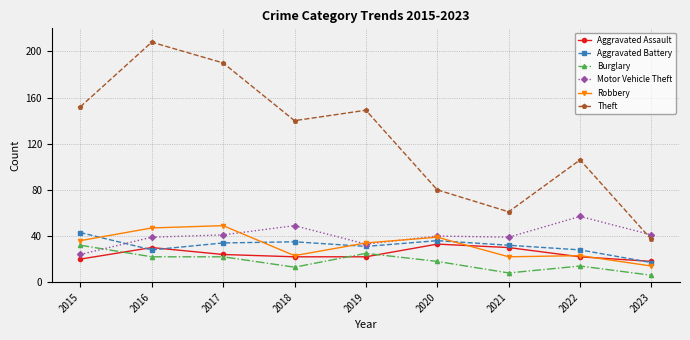

Reading left to right, extract all data points from this chart.

Aggravated Assault: 2015=20	2016=30	2017=24	2018=22	2019=22	2020=33	2021=30	2022=22	2023=18
Aggravated Battery: 2015=43	2016=28	2017=34	2018=35	2019=31	2020=36	2021=32	2022=28	2023=17
Burglary: 2015=32	2016=22	2017=22	2018=13	2019=25	2020=18	2021=8	2022=14	2023=6
Motor Vehicle Theft: 2015=24	2016=39	2017=41	2018=49	2019=33	2020=40	2021=39	2022=57	2023=41
Robbery: 2015=36	2016=47	2017=49	2018=23	2019=34	2020=39	2021=22	2022=23	2023=14
Theft: 2015=152	2016=208	2017=190	2018=140	2019=149	2020=80	2021=61	2022=106	2023=37